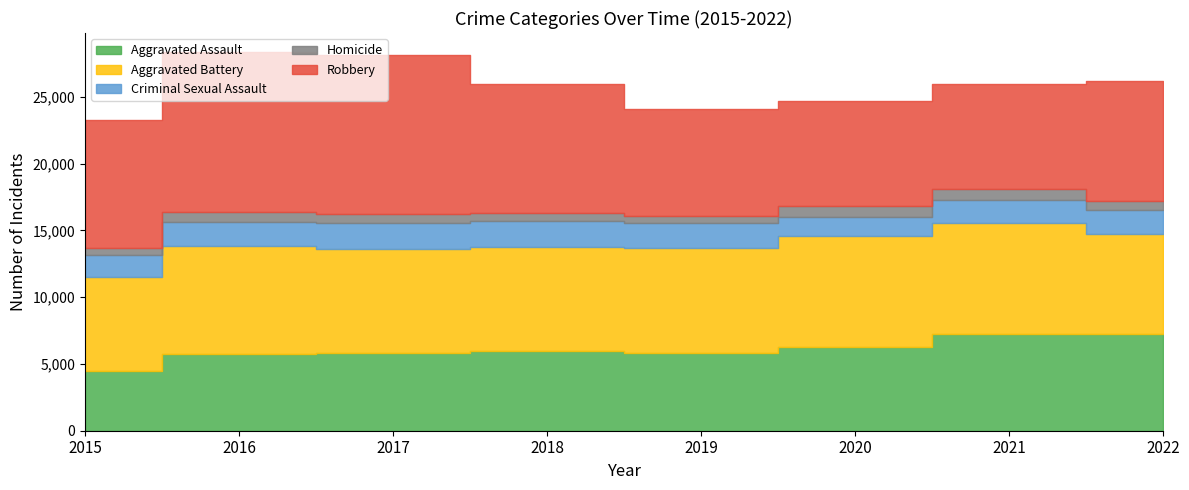

True or false: Aggravated Assault and Criminal Sexual Assault cross at least once.

False